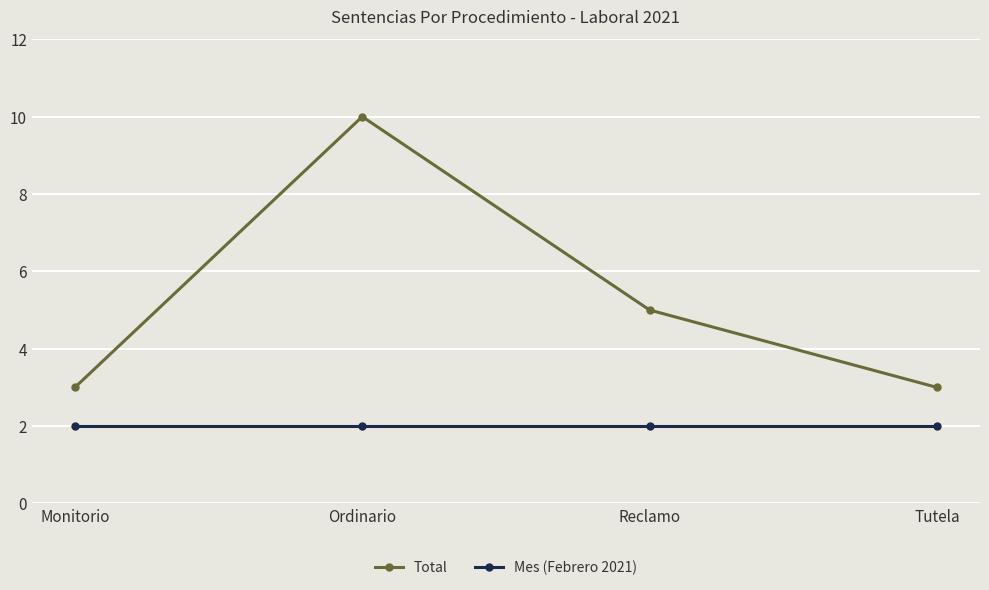

What is the label of the 1st point from the right?

Tutela